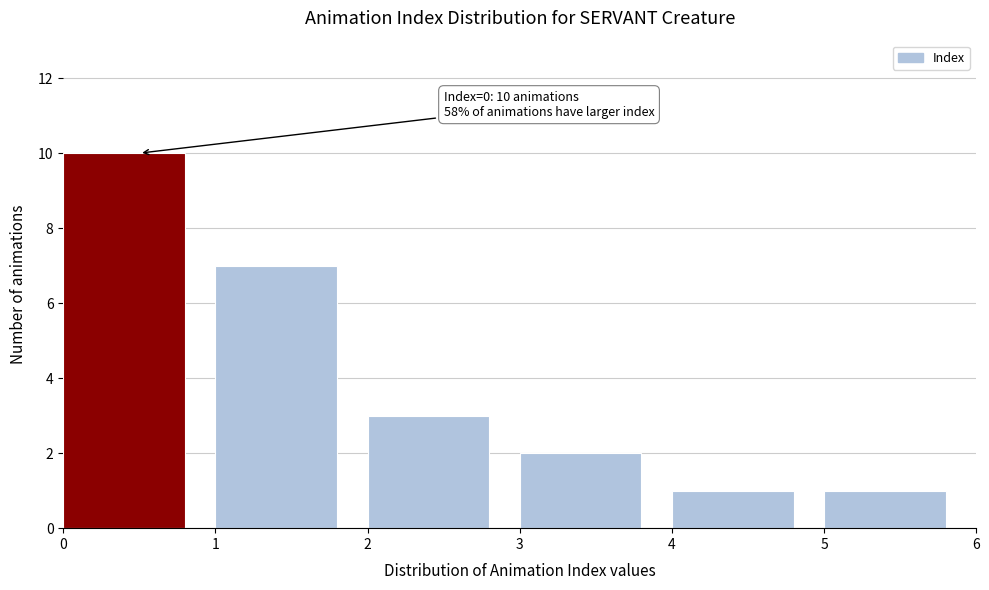

Which range on the x-axis has the tallest bar?

0 to 1